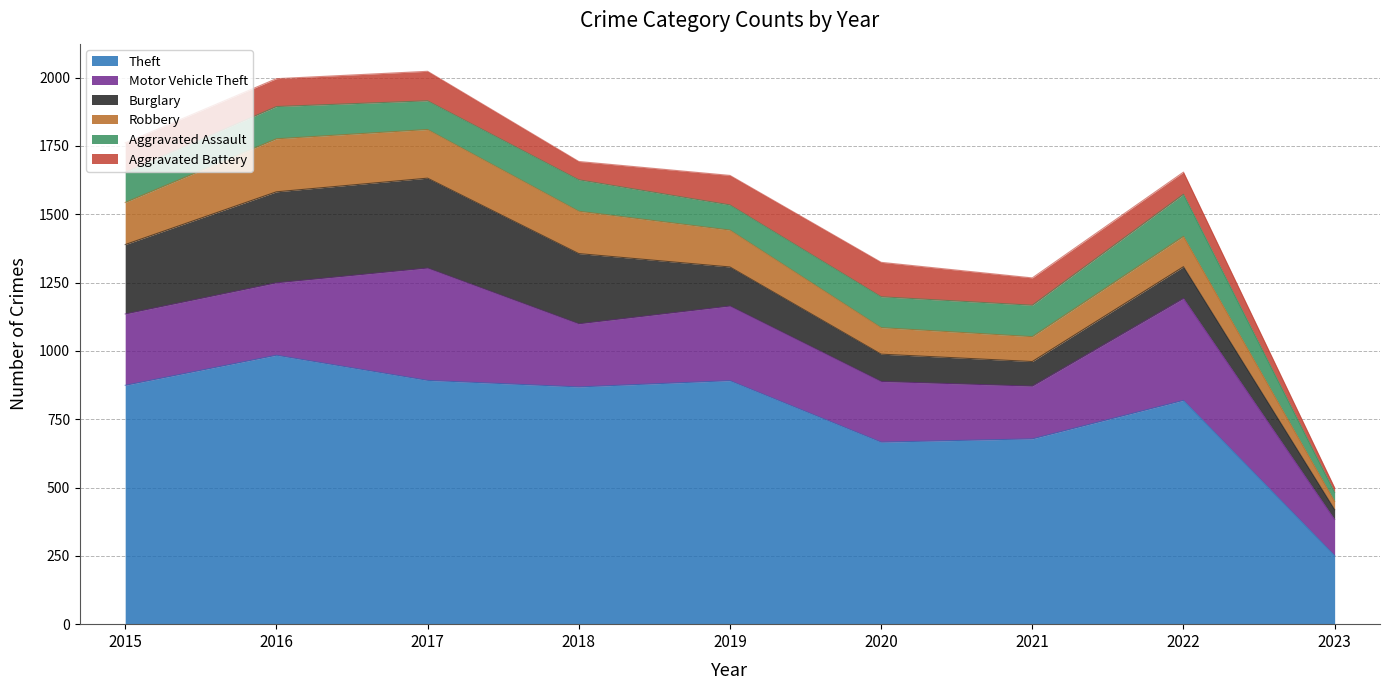

At which label does Burglary first exceed 143?

2015